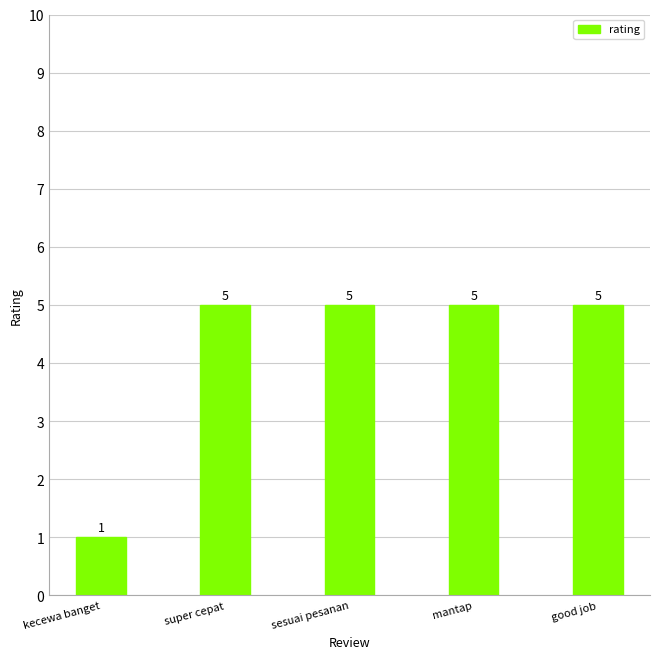

Are the bars grouped side by side (vs. stacked)?

No